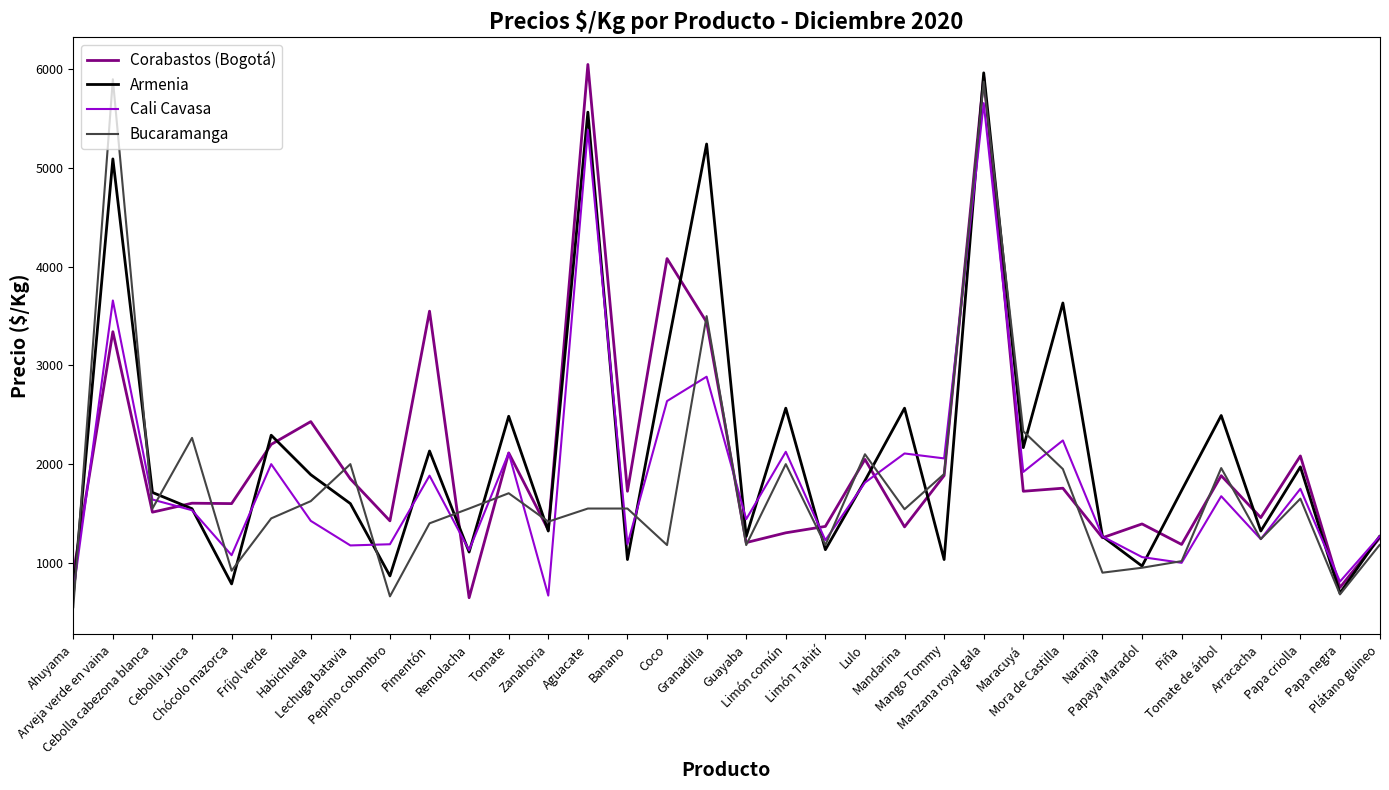

What is the difference between the Corabastos (Bogotá) values at Ahuyama and Tomate de árbol?

995